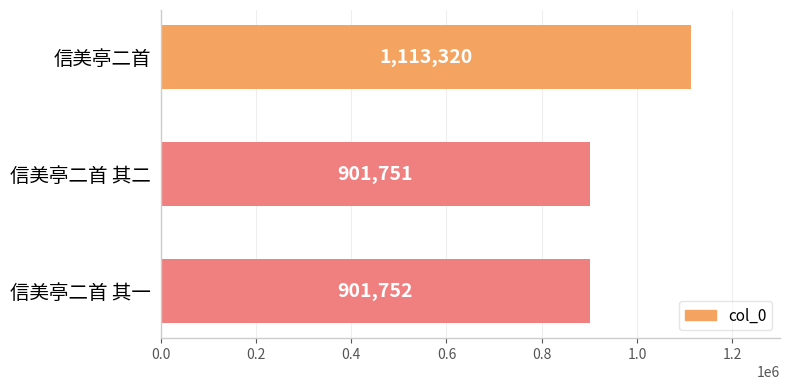

List the labels in order of value, smallest first.

信美亭二首 其二, 信美亭二首 其一, 信美亭二首